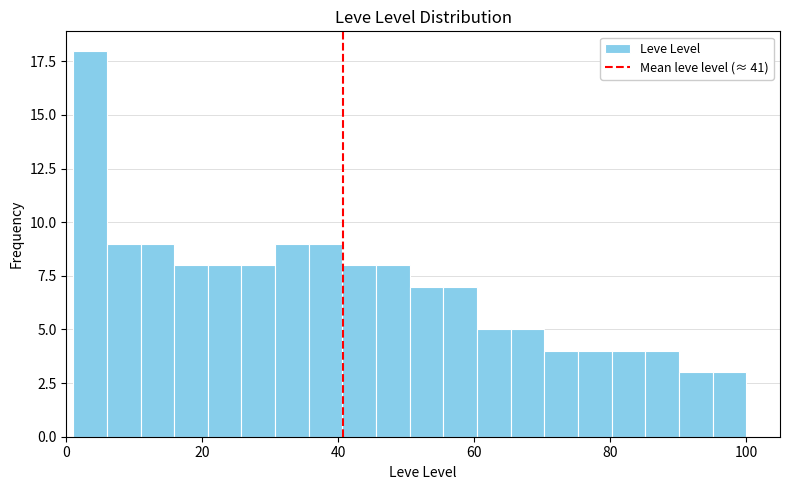

Around what value on the x-axis is the tallest bar? Give the approximate position of its centre, as read against the axis.

4